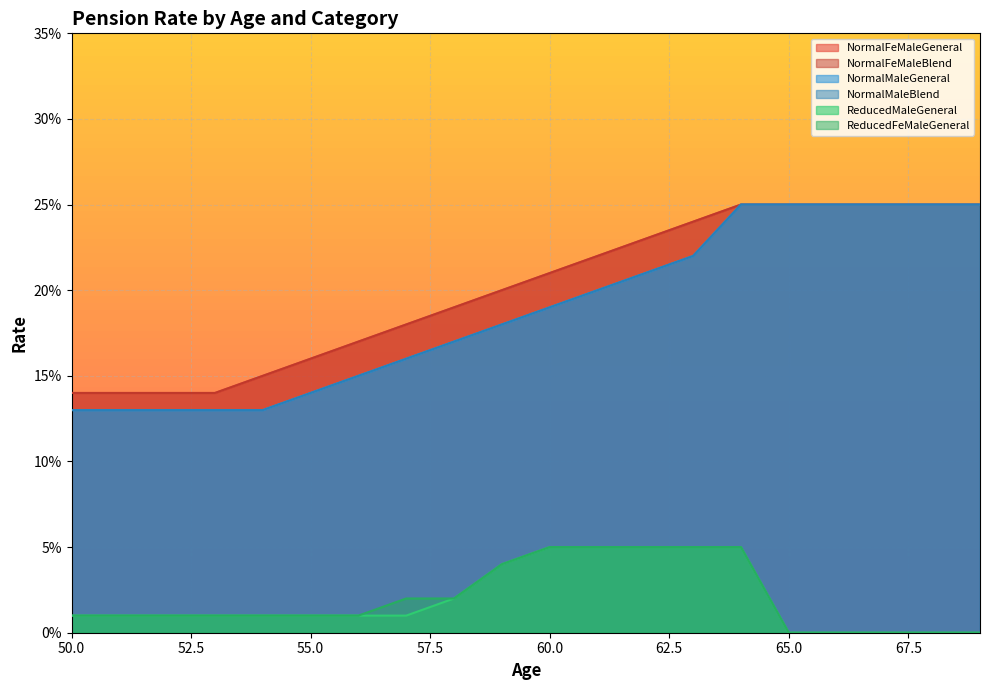

What is the maximum value shown in the chart?

0.2